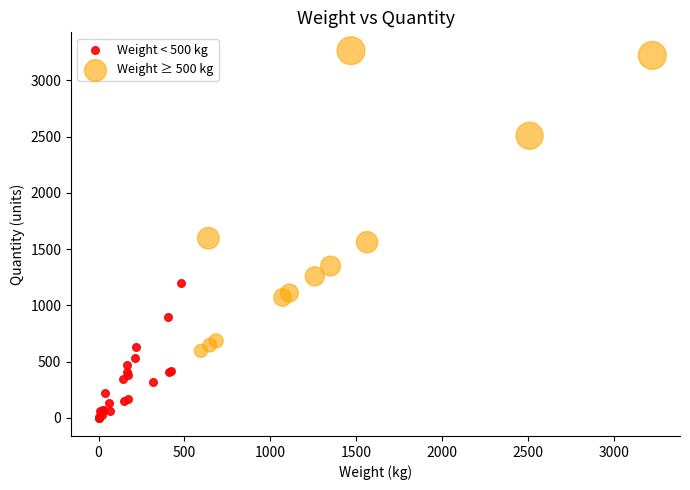

Which series contains the highest Y value?

Weight ≥ 500 kg